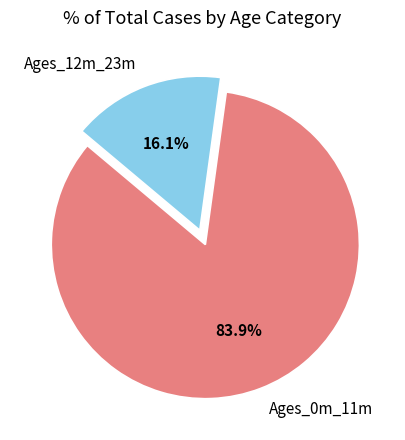

Is there a majority slice in this chart?

Yes